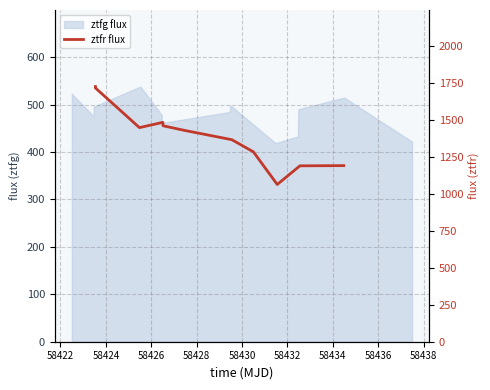

At which category does the data reach its first local peak?

58426